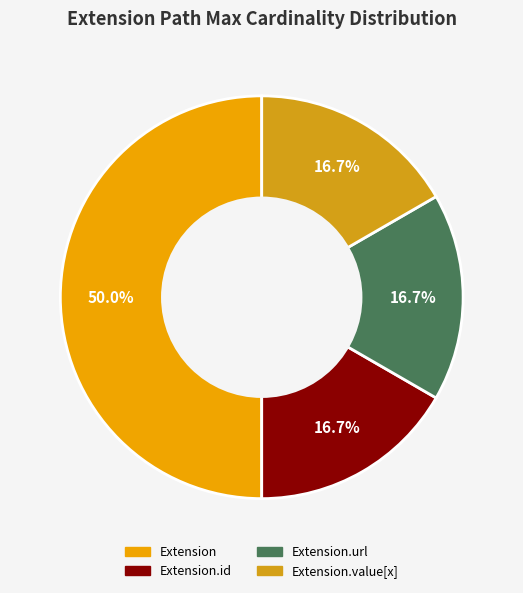

How many slices are in this pie chart?

4